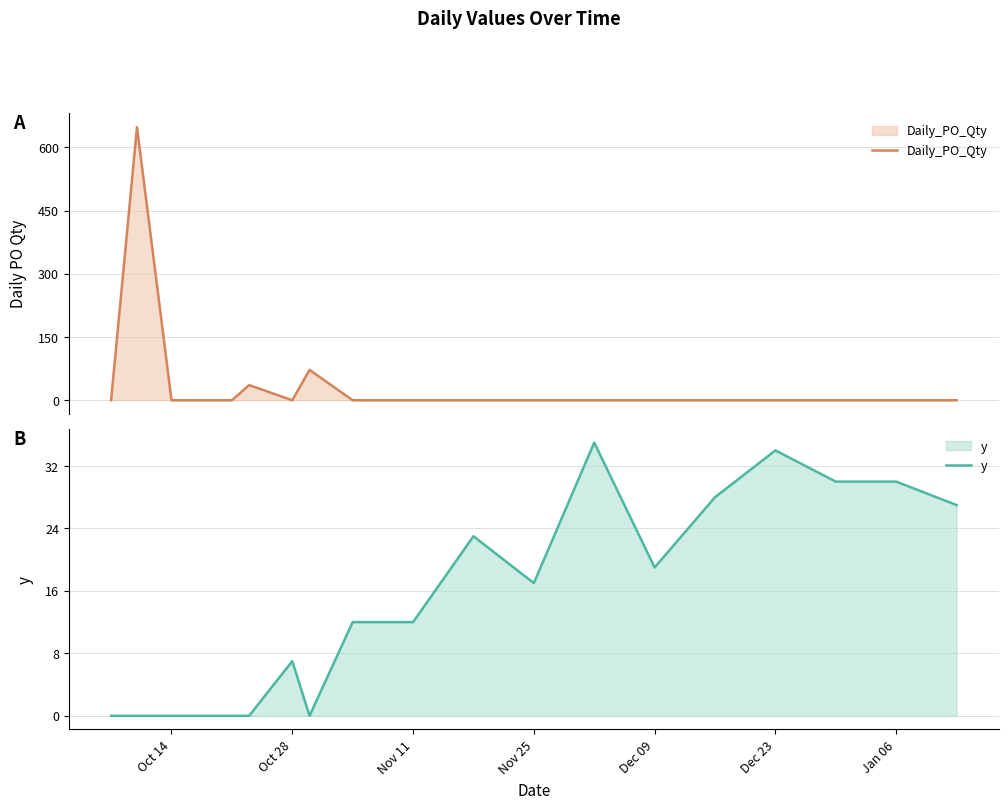

What is the sum of all Daily_PO_Qty values?

756